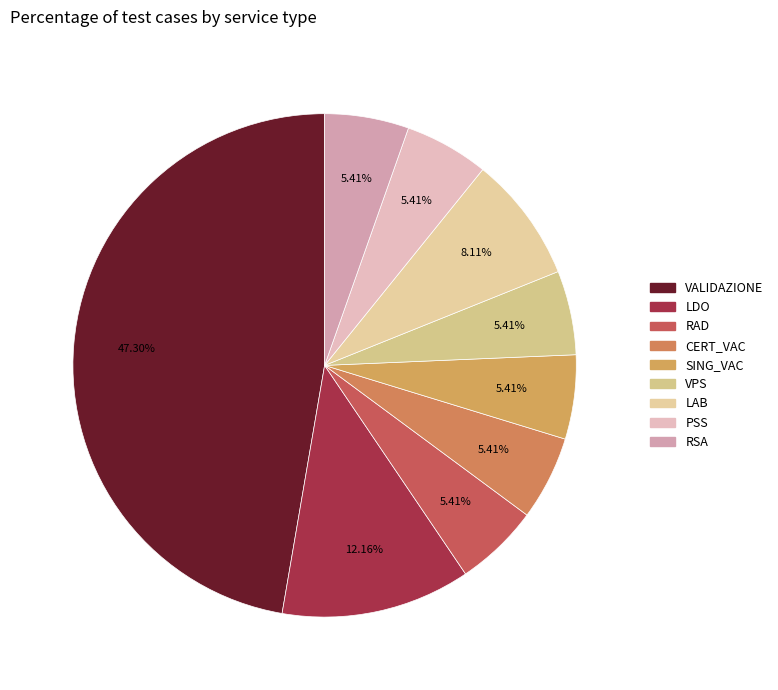

True or false: RAD accounts for 1% of the total.

False